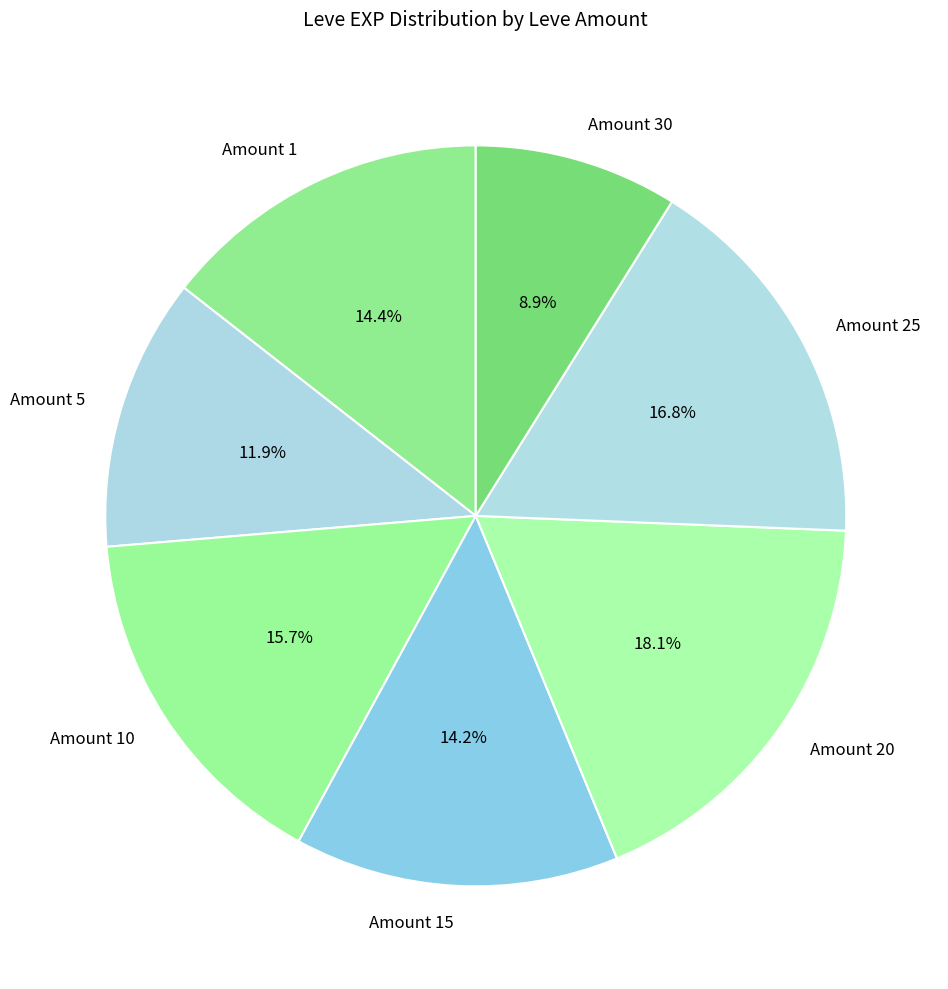

What is the total percentage of Amount 1 and Amount 5?

26.3%